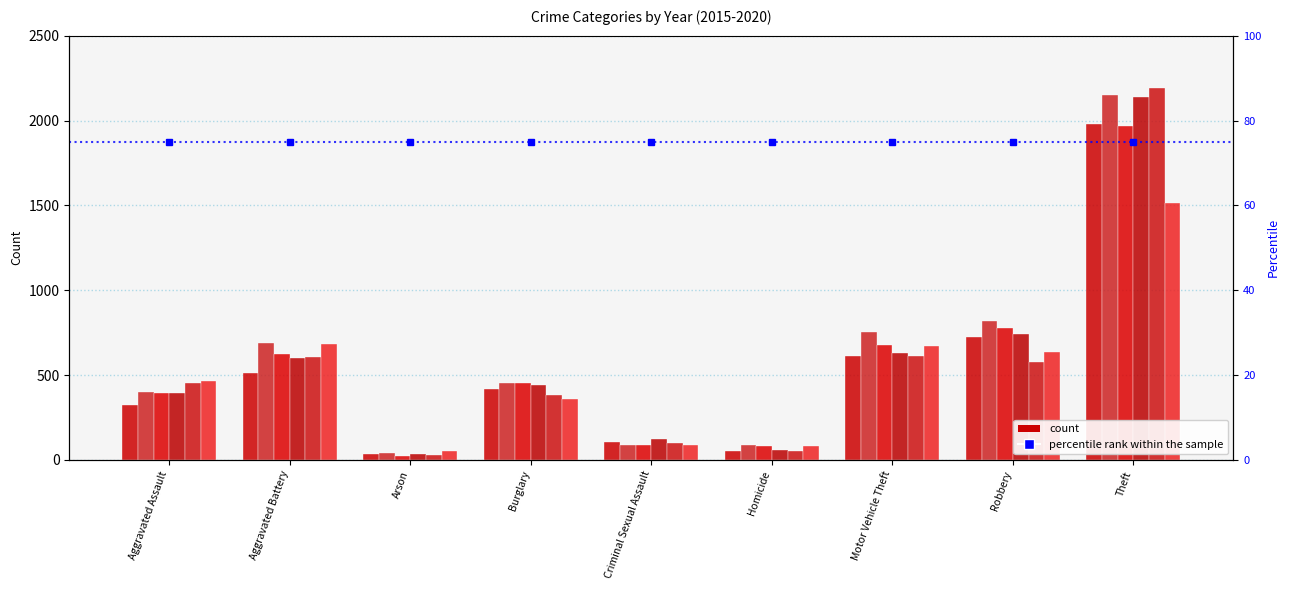

What position from the left is Theft?

9